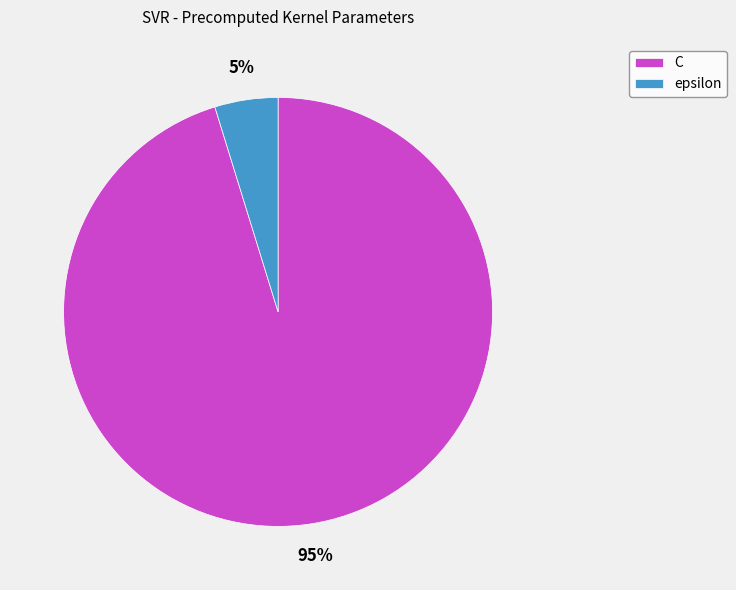

Between epsilon and C, which is larger?

C